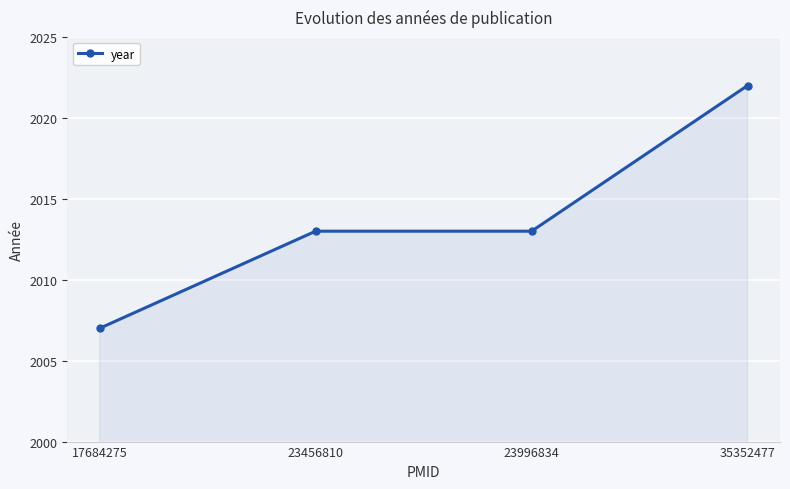

Reading left to right, what are all the values shown in this chart?

17684275=2007	23456810=2013	23996834=2013	35352477=2022